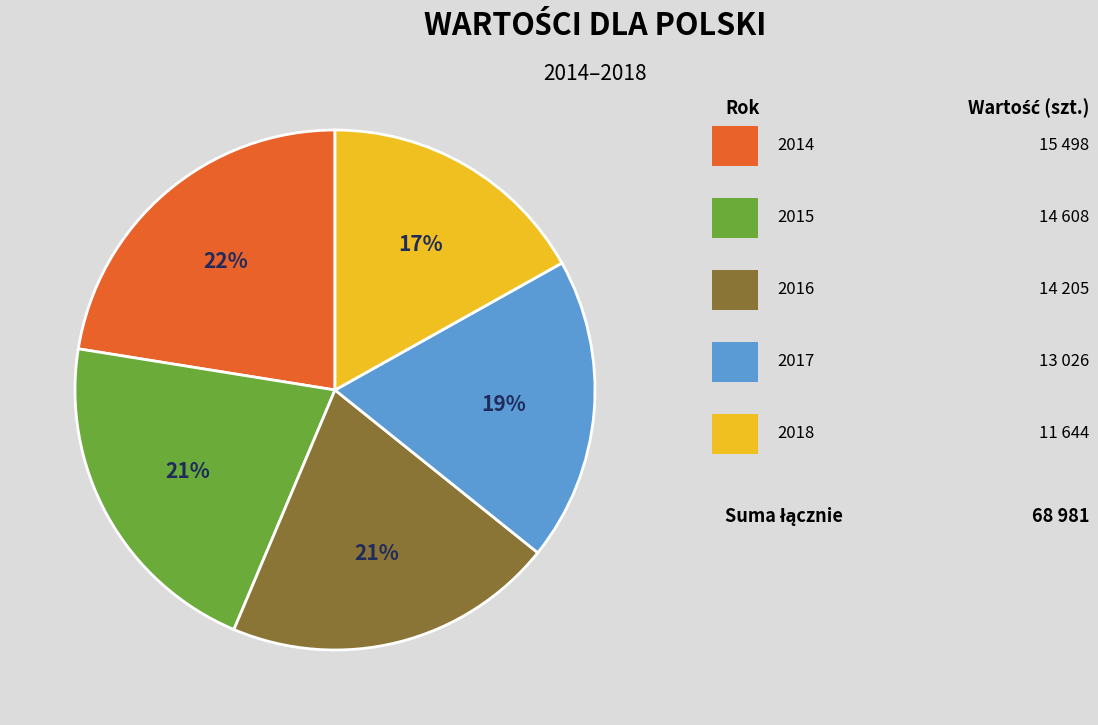

To the nearest percent, what is the average slice percentage?

20%